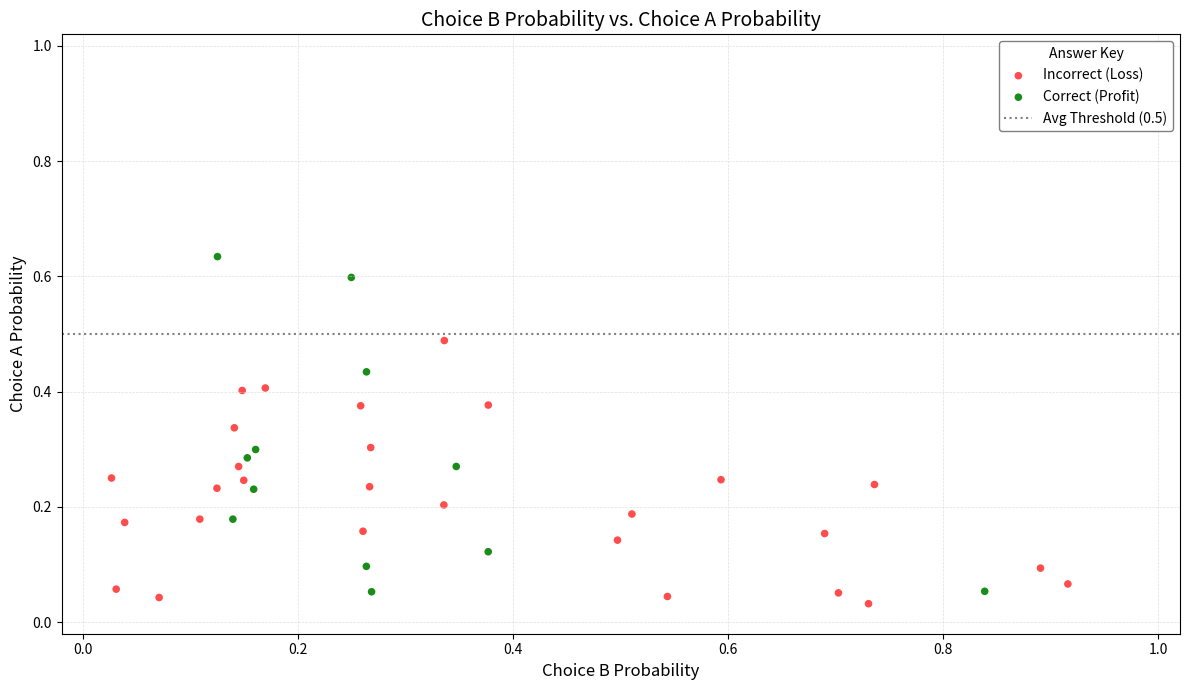

Which series has the largest Y range (max minus min)?

Correct (Profit)